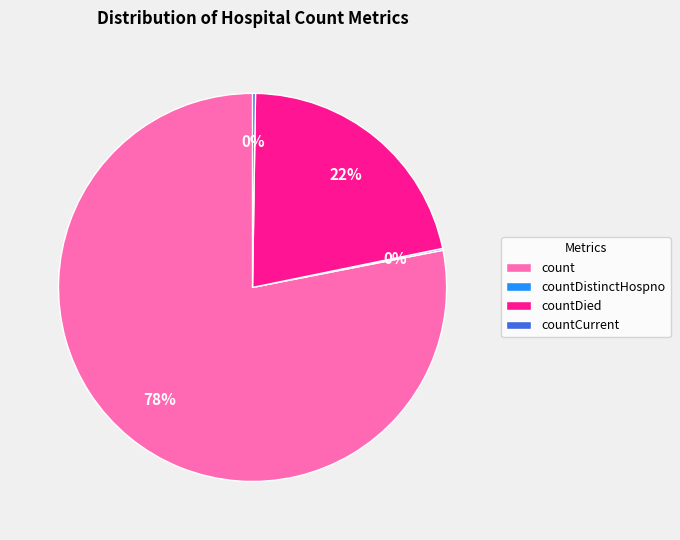

Which category accounts for the majority?

count